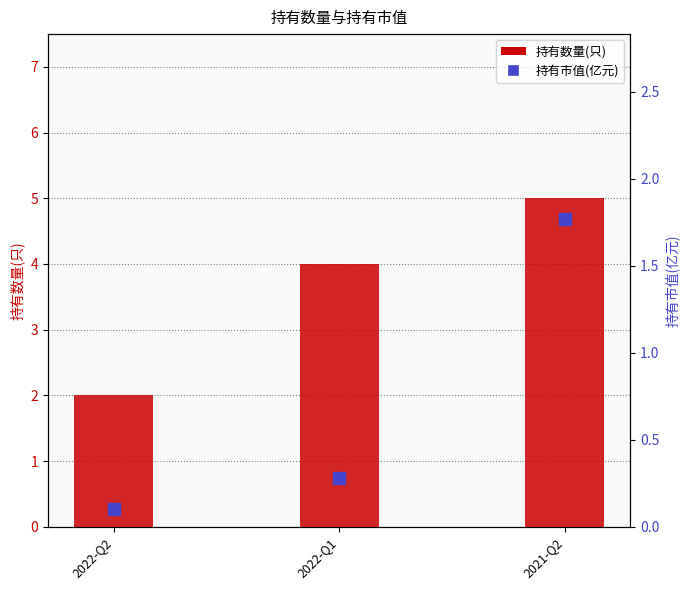

The 持有市值(亿元) series shows 0.1 at 2022-Q2. True or false?

True